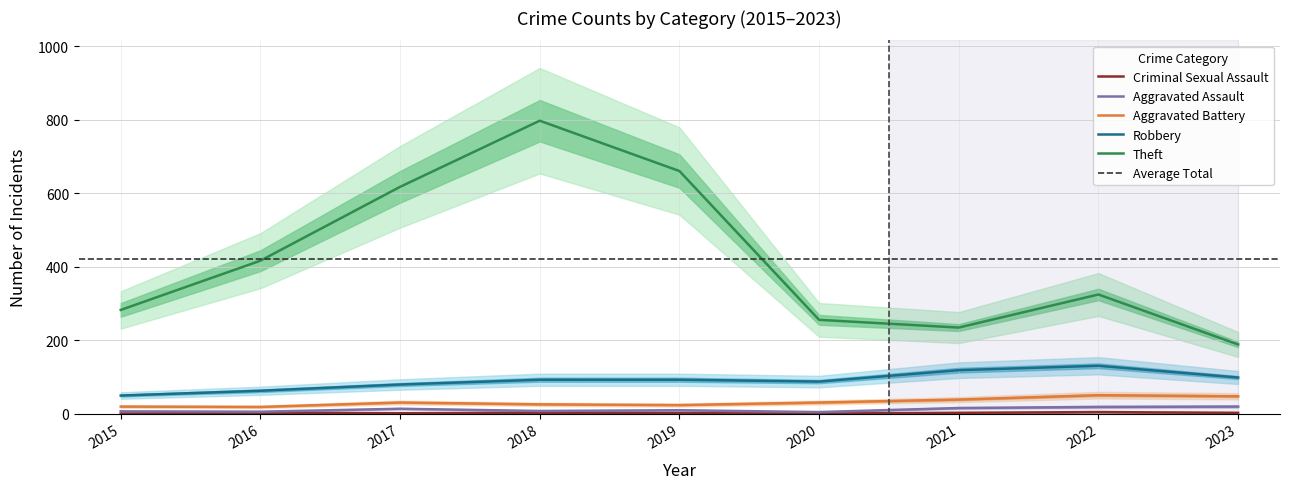

What is the sum of all Theft values?

3773